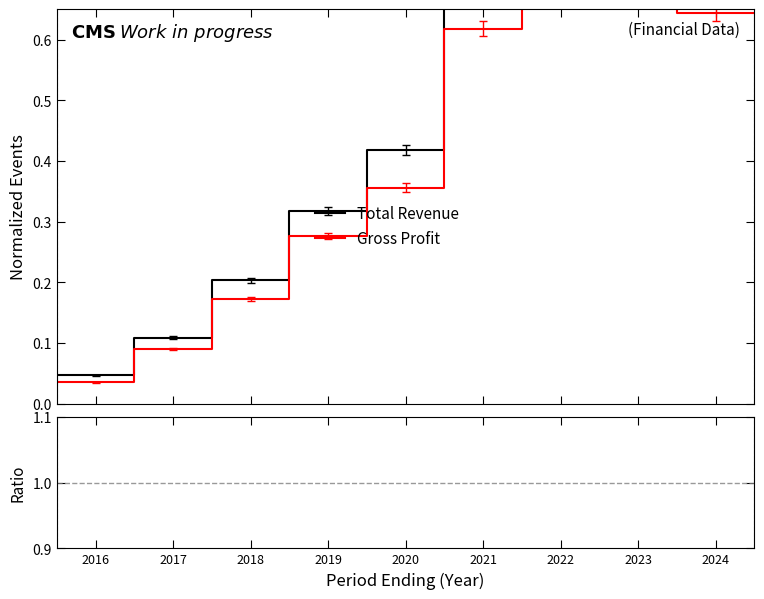

Which label corresponds to the largest value in the chart?

2023